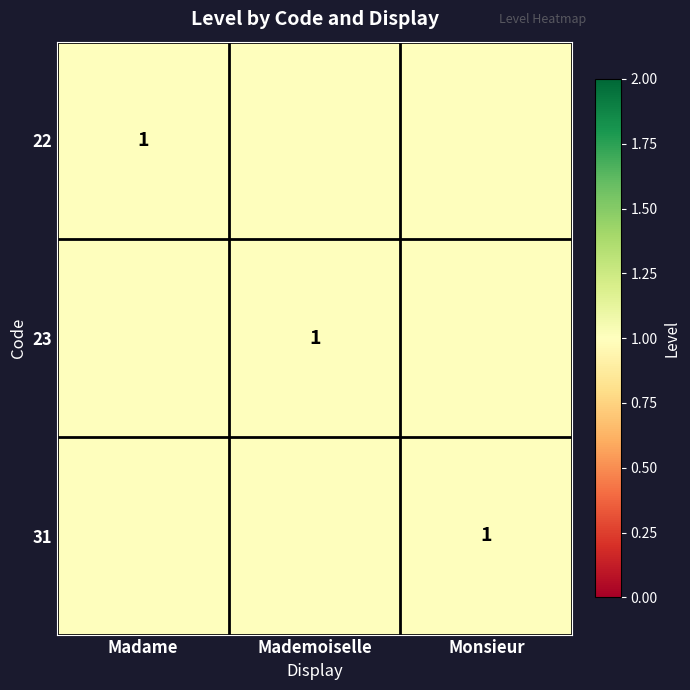

How many values in the 31 series exceed 0?

1